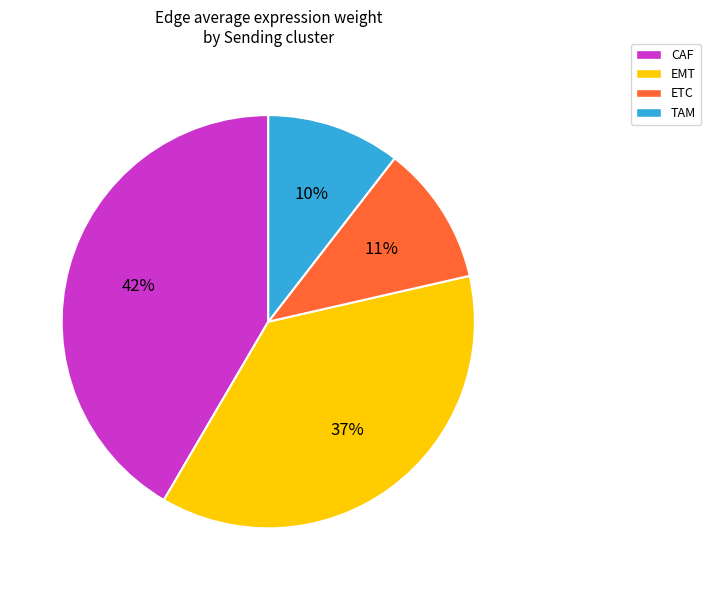

Do ETC and EMT together represent more than half of the pie?

No